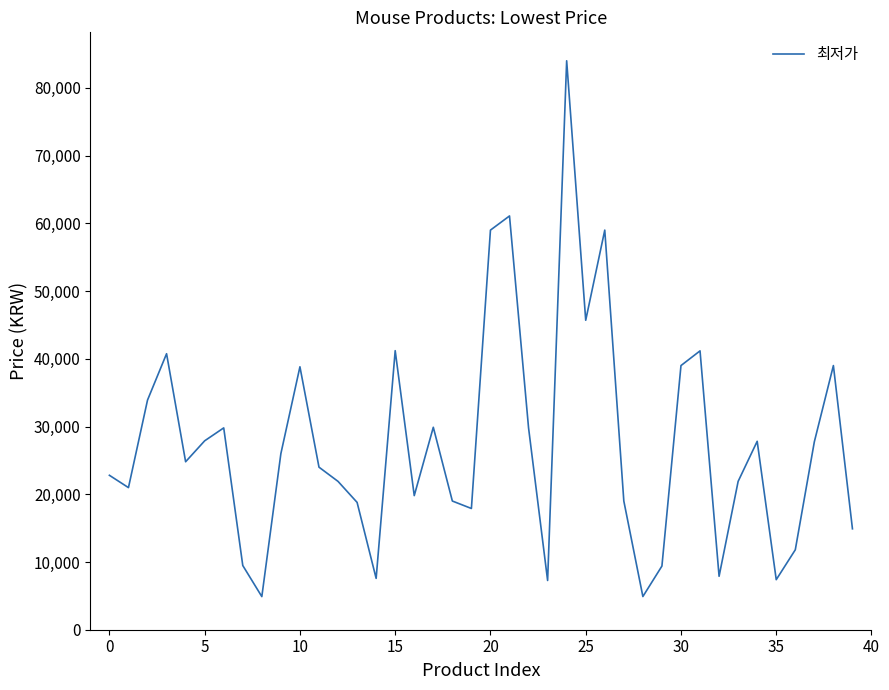

What is the difference between the maximum and minimum values?

79110